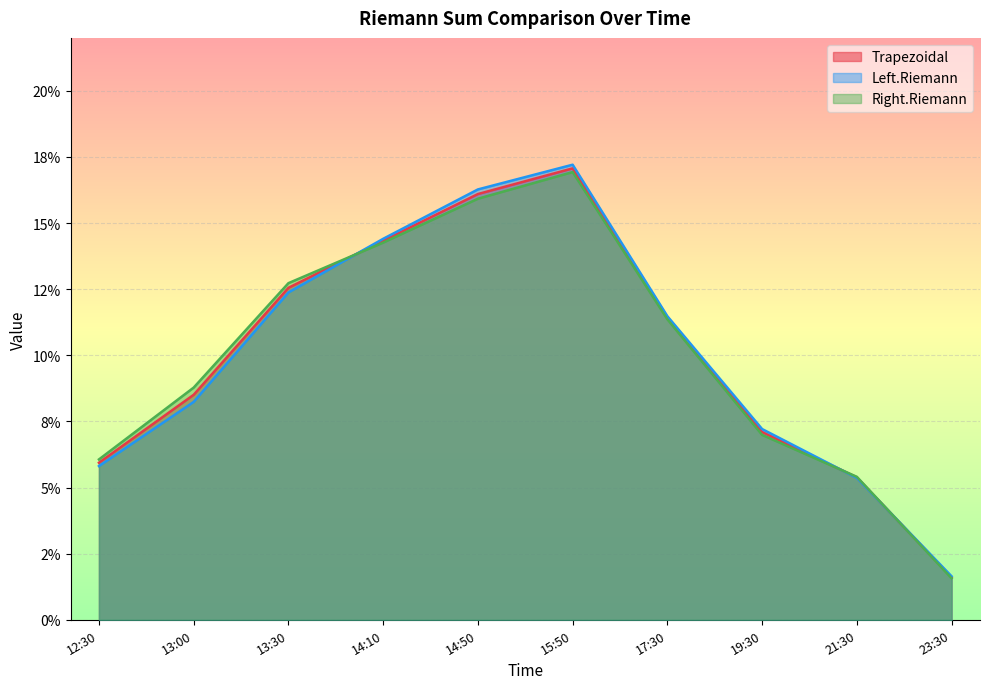

The value of Trapezoidal at 12:30 is 0.1. True or false?

True